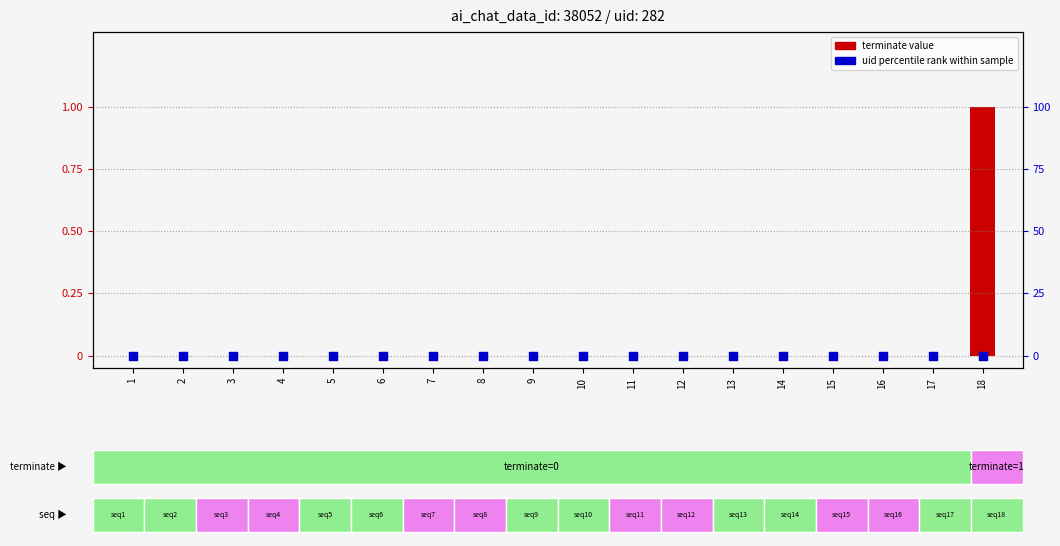

At which category is the sum across all series the highest?

18